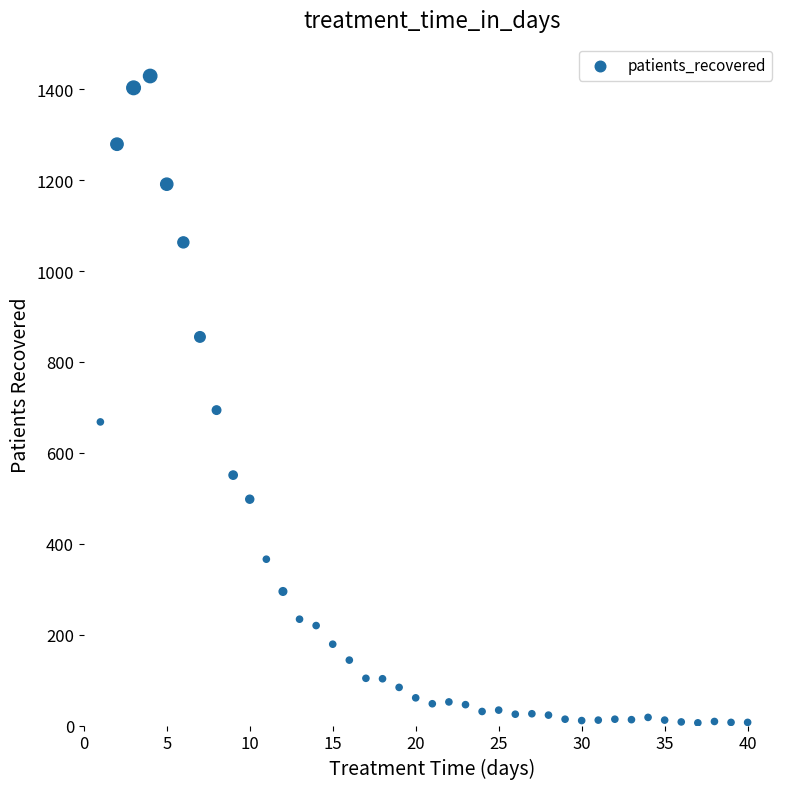

What is the range of X values (max minus min)?

39